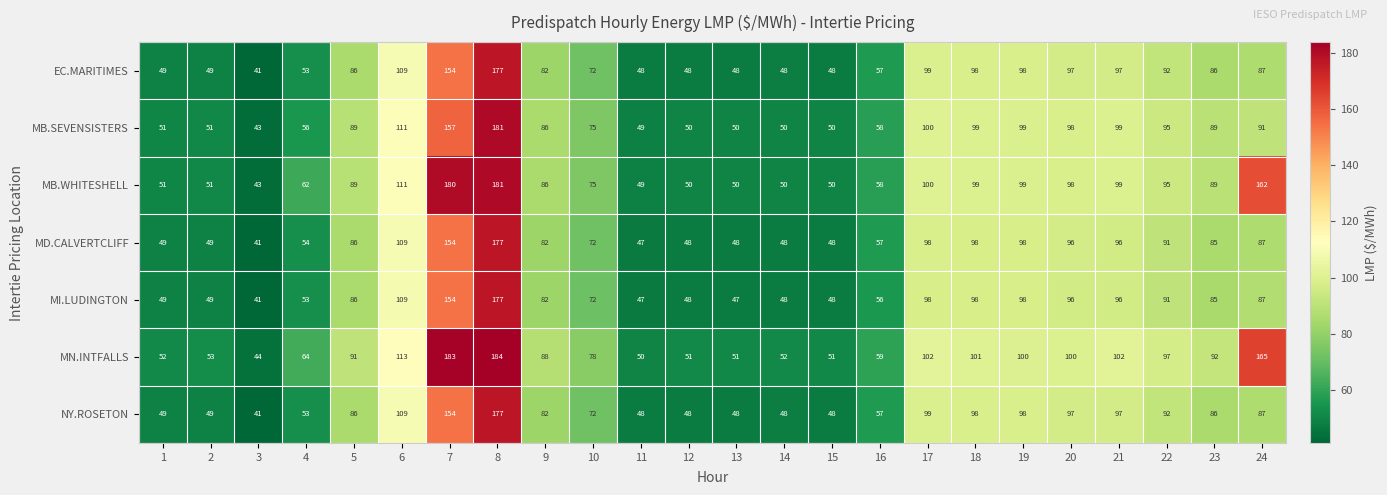

Which series has the largest total across all categories?

MN.INTFALLS